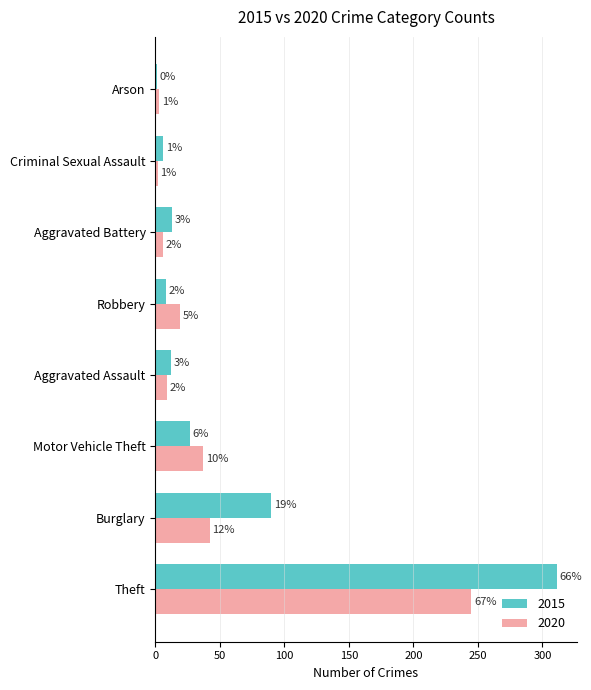

Rank the categories by 2015 value from highest to lowest.

Theft, Burglary, Motor Vehicle Theft, Aggravated Battery, Aggravated Assault, Robbery, Criminal Sexual Assault, Arson